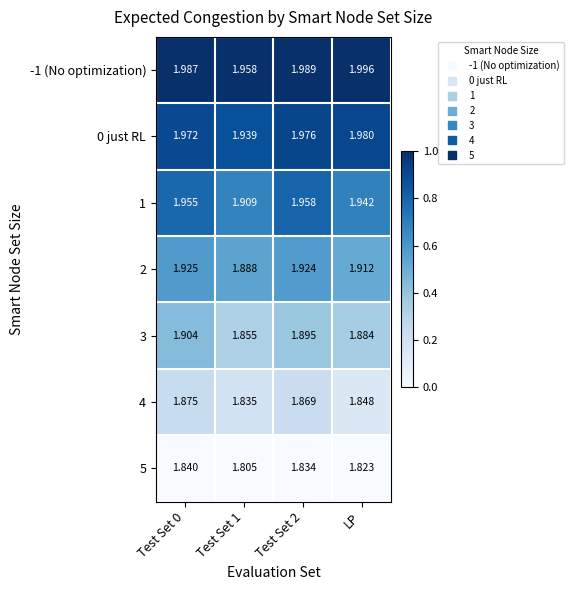

Is the value of 0 just RL at Test Set 0 greater than the value of -1 (No optimization) at LP?

No